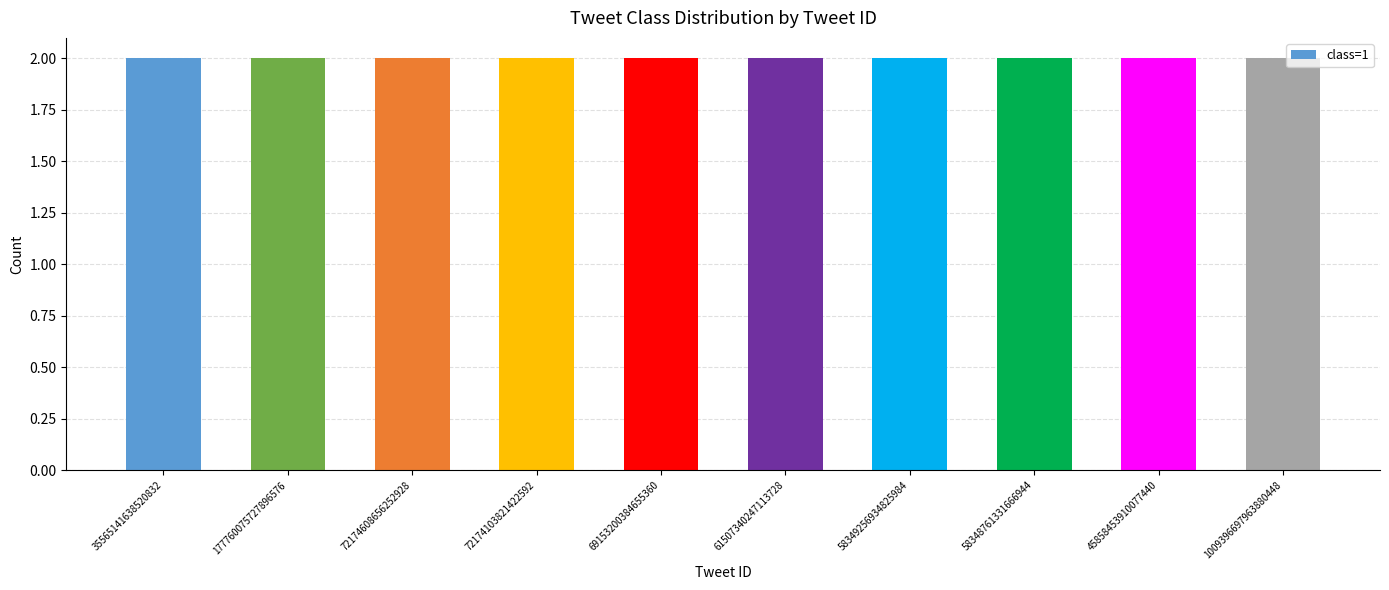

What is the ratio of the value at 58349256934825984 to the value at 72174608656252928?

1.0